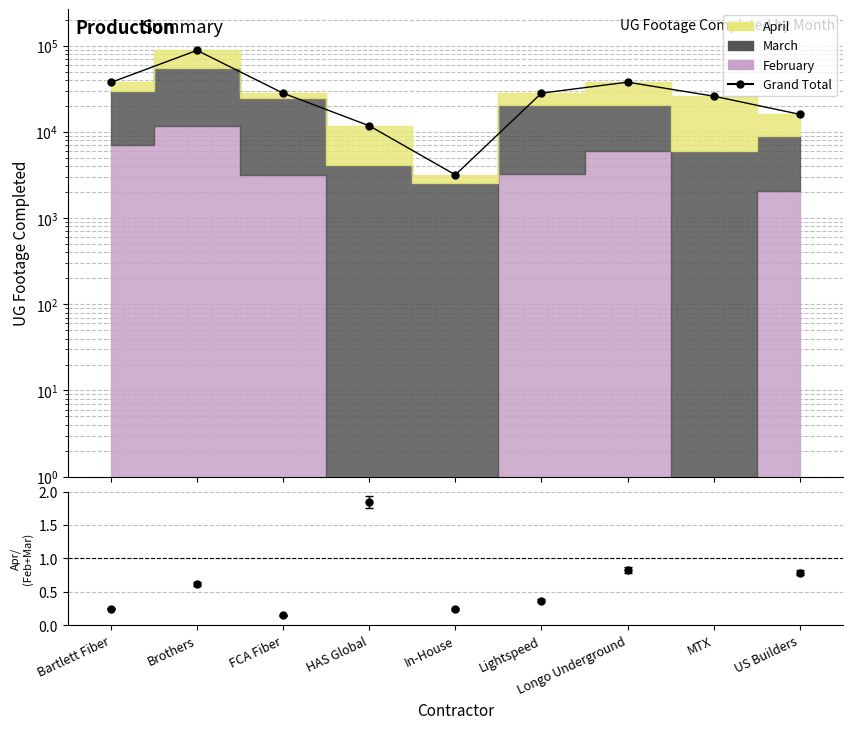

Reading left to right, list all the values displayed in this chart.

37463	88277	28109	11776	3173	28159	37741	25970	15982